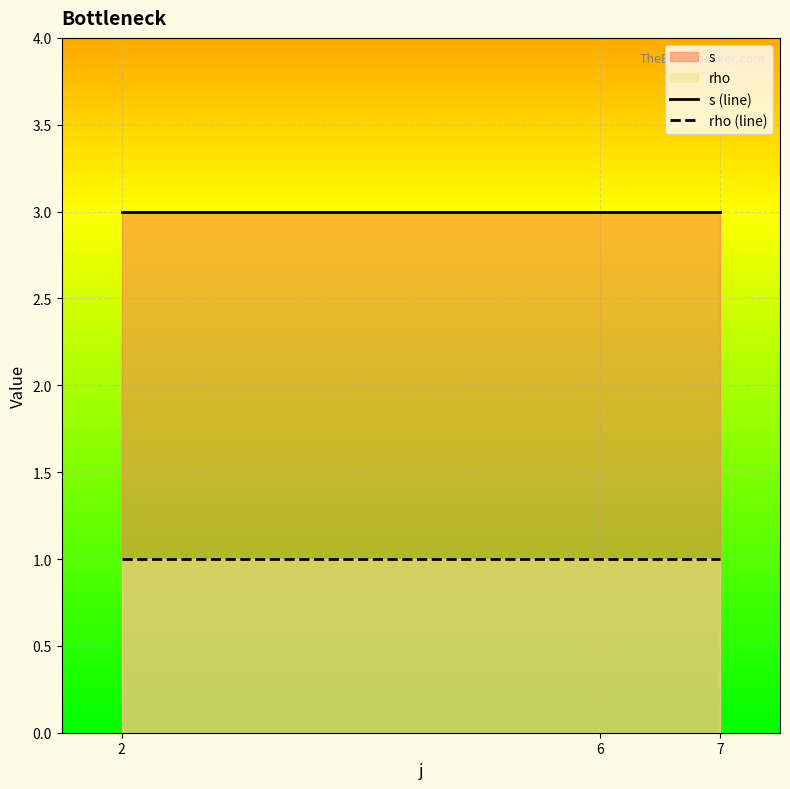

Rank the series by their maximum value, from highest to lowest.

s (line), rho (line)